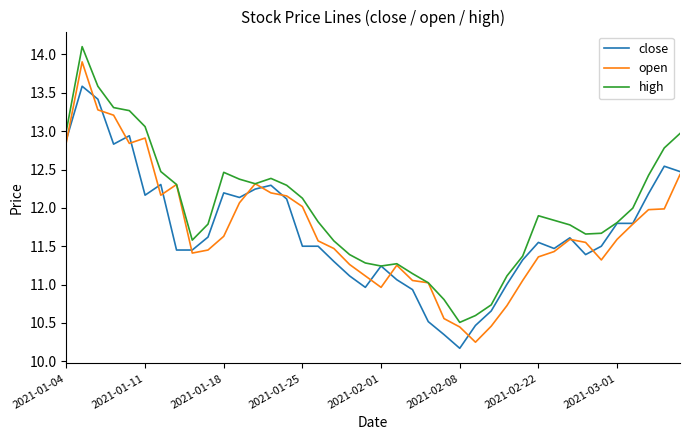

List the series in order of their peak value, lowest first.

close, open, high